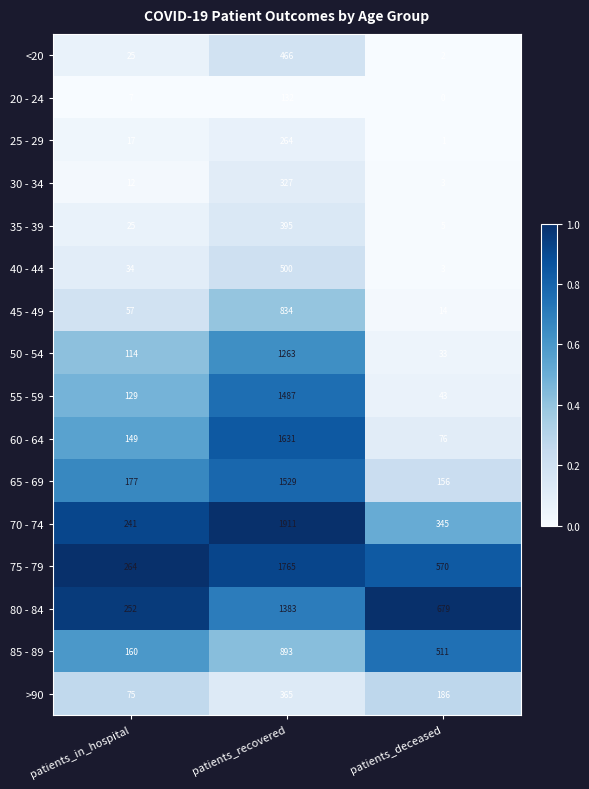

What is the difference between the maximum and minimum values in the >90 series?

290